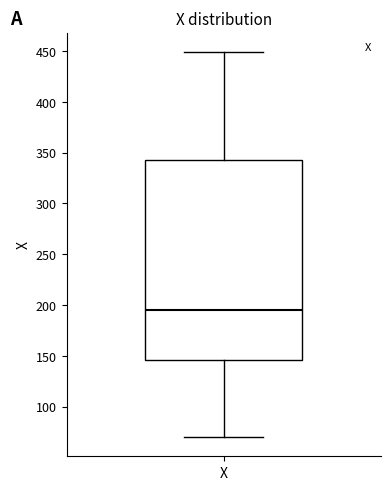

Where is the lower edge of the box for X on the y-axis? The values are not printed on the chart, so give them approximately, as read against the axis.

145